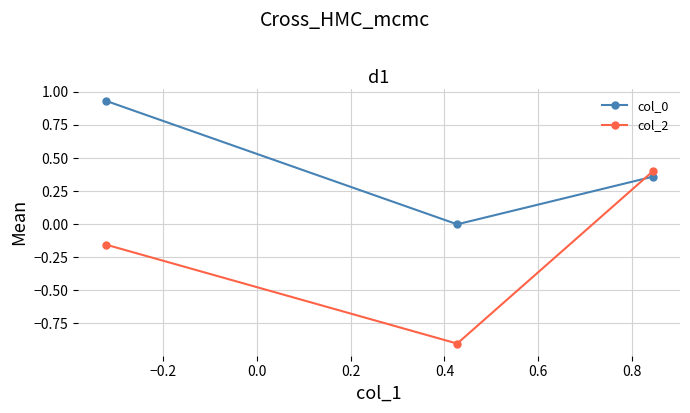

What is the minimum value shown in the chart?

-0.9